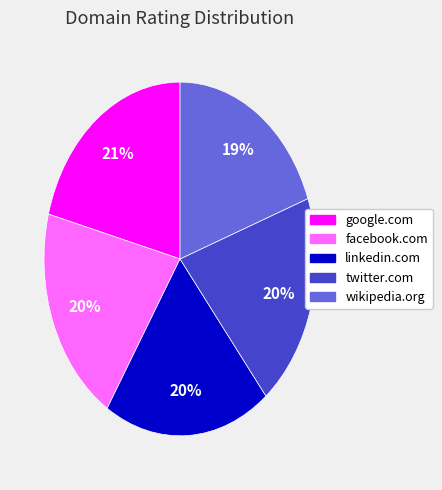

What percentage is the twitter.com slice, to the nearest percent?

20%